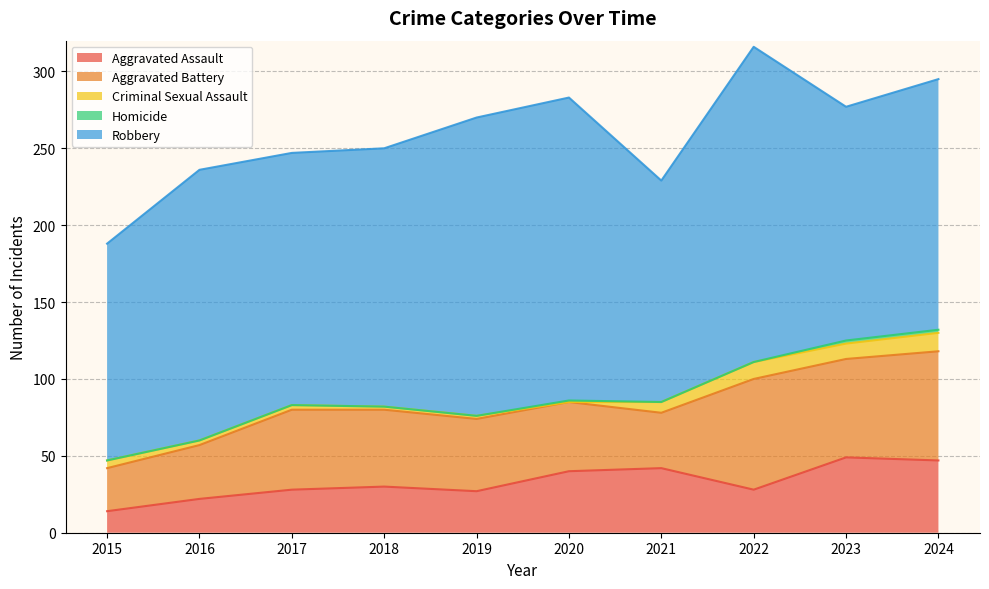

True or false: Aggravated Battery and Homicide intersect in this chart.

False